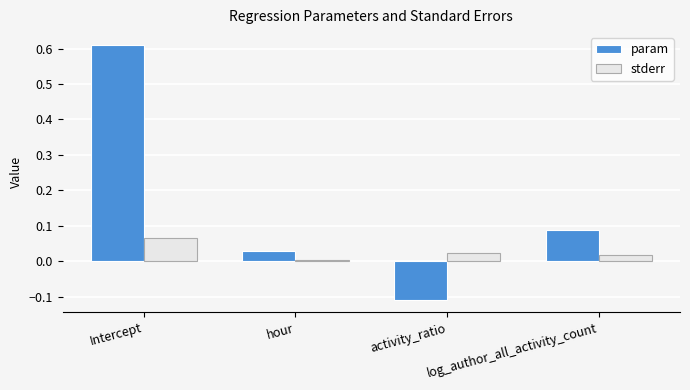

The value of stderr at Intercept is 0.0. True or false?

False